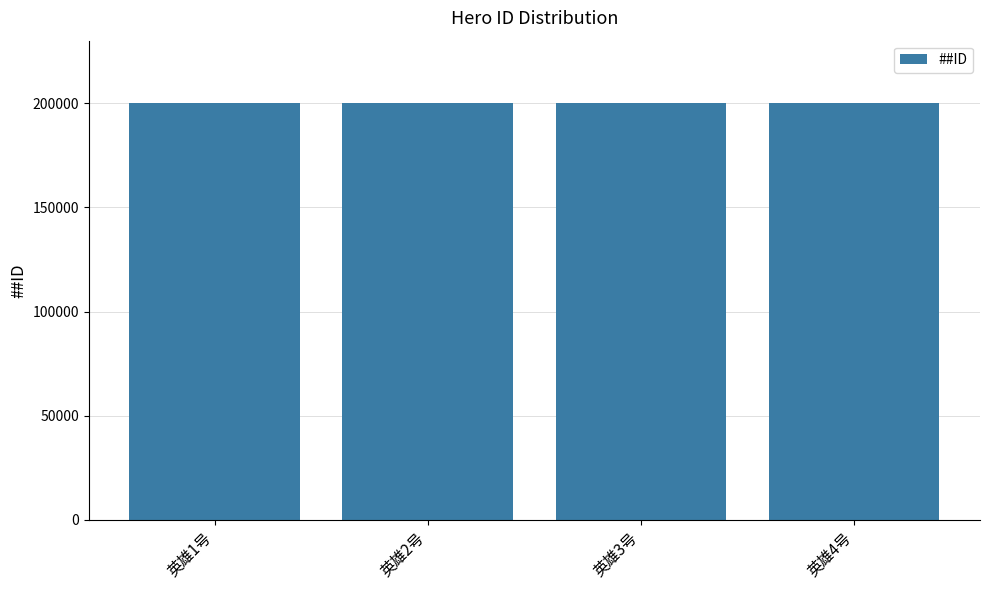

Does the chart contain any negative values?

No